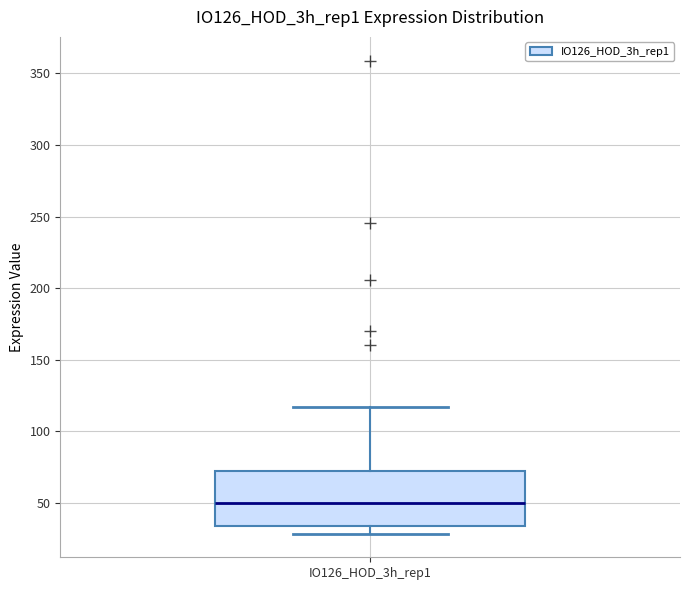

Read this box plot against the y-axis: the position of the median line, the range covered by the box, and the ends of both whiskers. The values are not printed on the chart, so give them approximately, as read against the axis.

median 50, box 35 to 70, whiskers 30 to 115